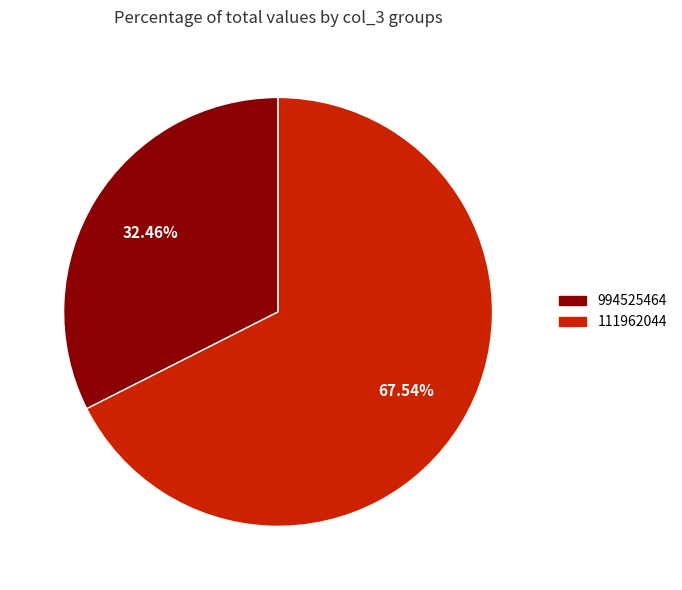

Rank the categories by value from highest to lowest.

111962044, 994525464